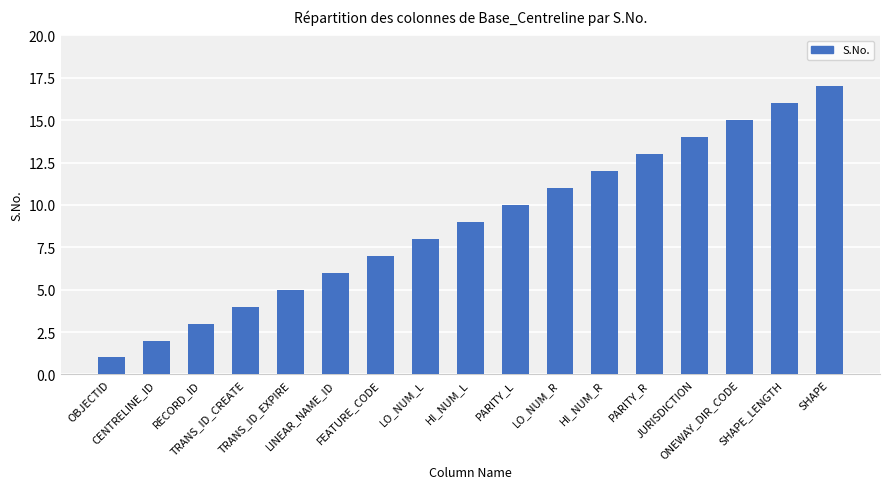

True or false: the data shows 15 at LO_NUM_R.

False